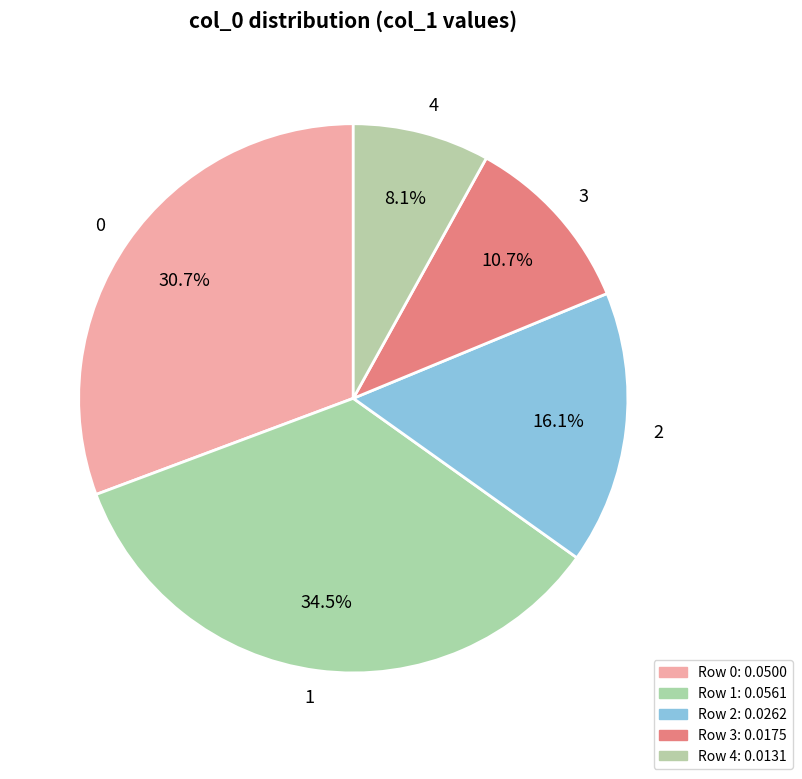

Is there any slice that represents more than half of the pie?

No